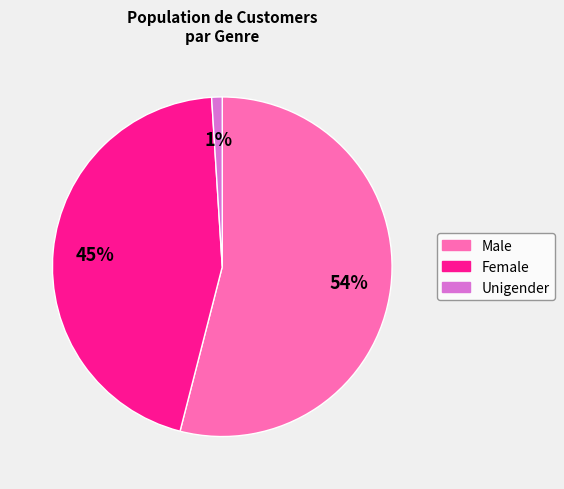

Is there any slice that represents more than half of the pie?

Yes